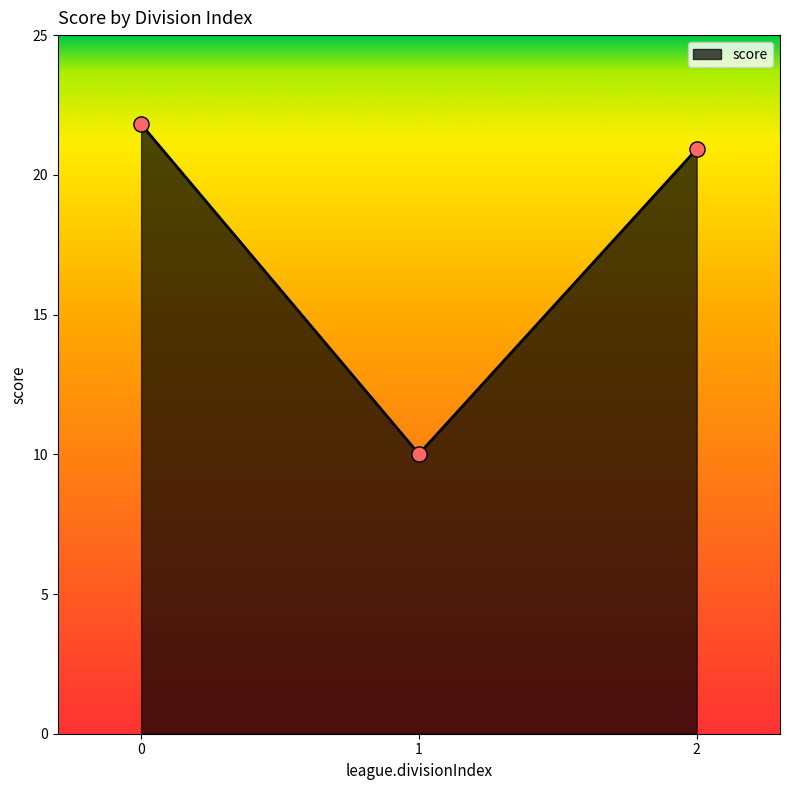

Between 1 and 2, which is larger?

2